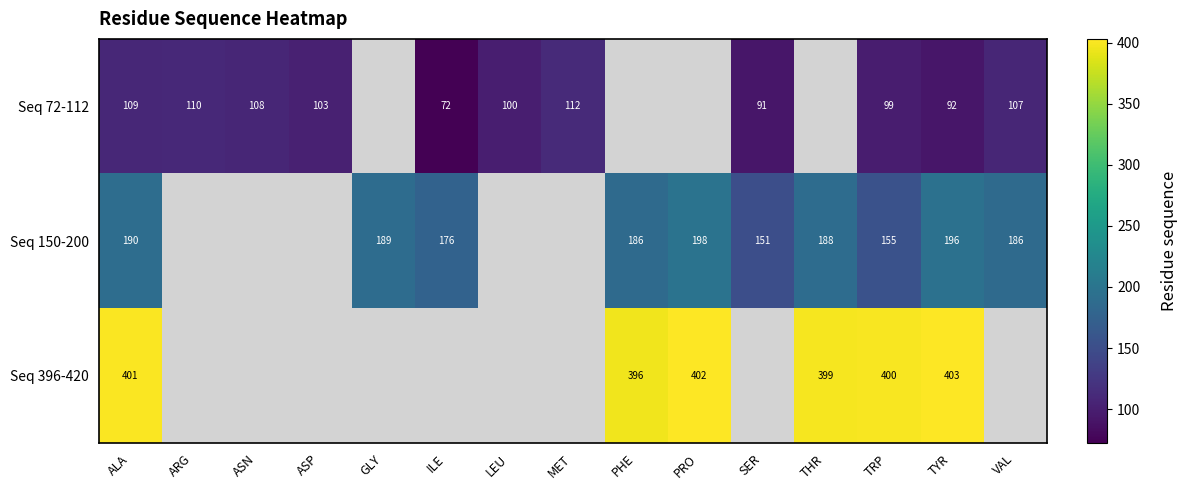

What is the maximum value shown in the chart?

403.0